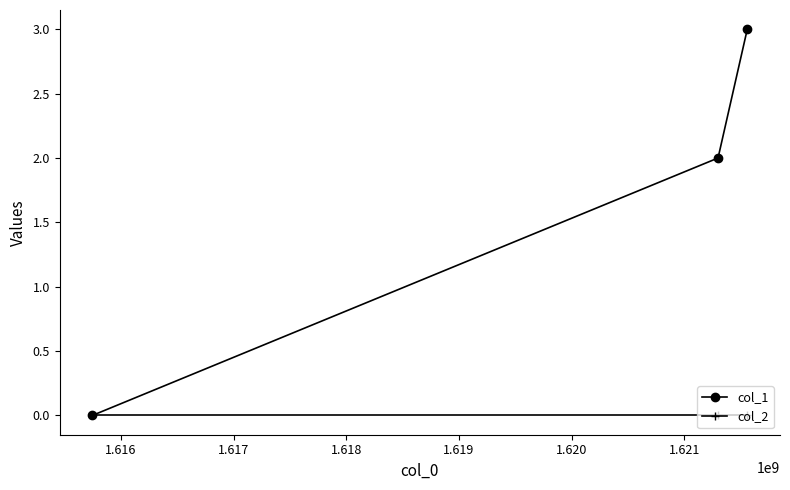

At how many categories does at least one series exceed 1?

2